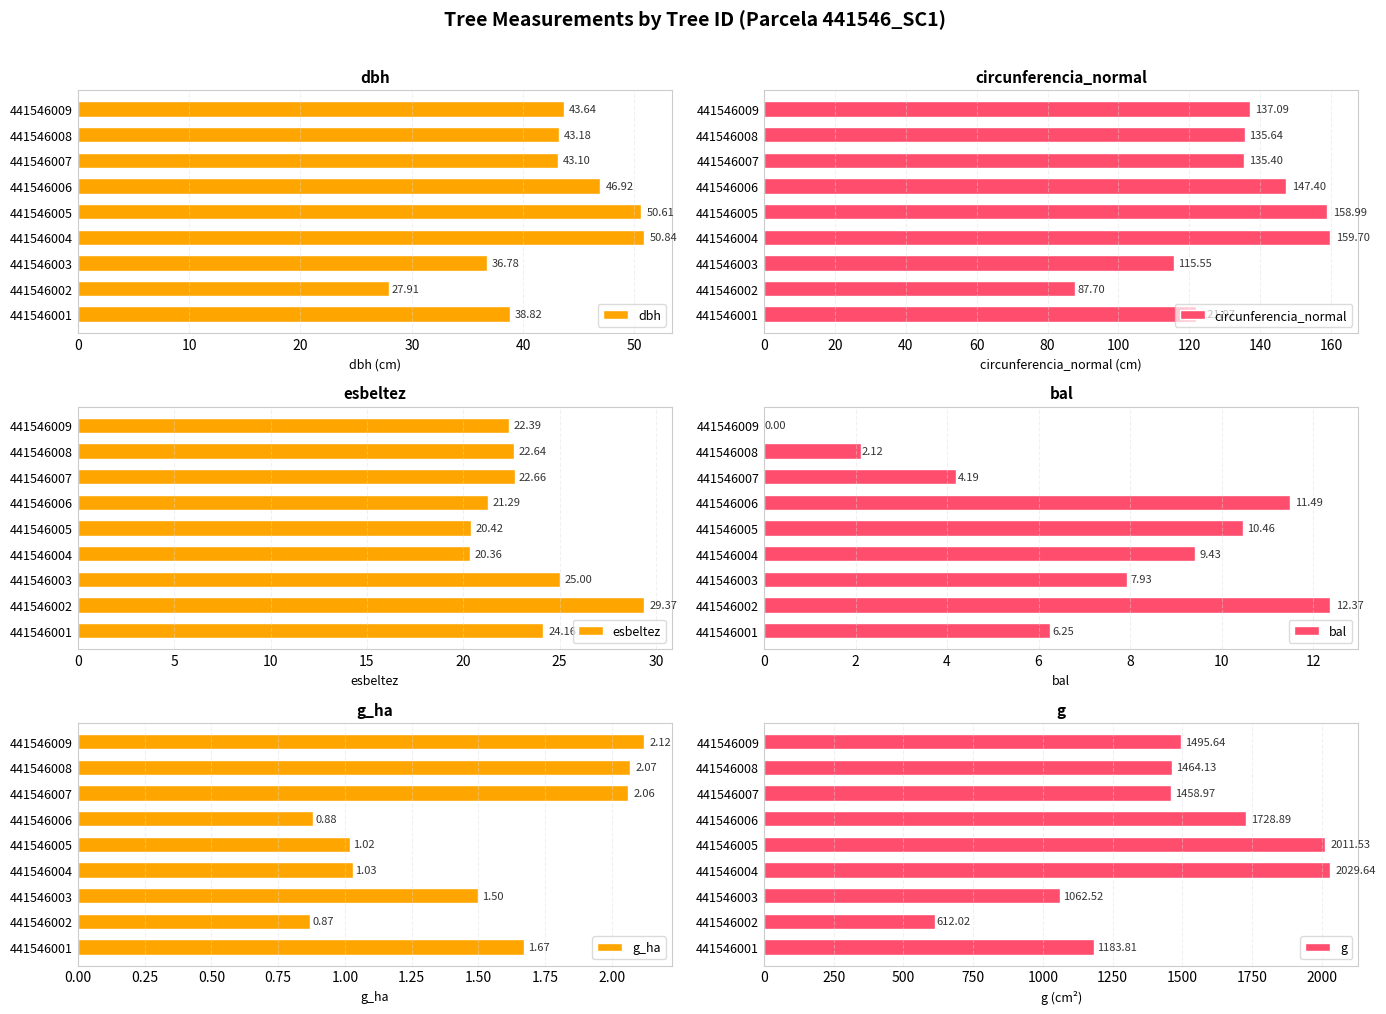

What is the sum of the circunferencia_normal values at 441546006 and 441546007?

282.8